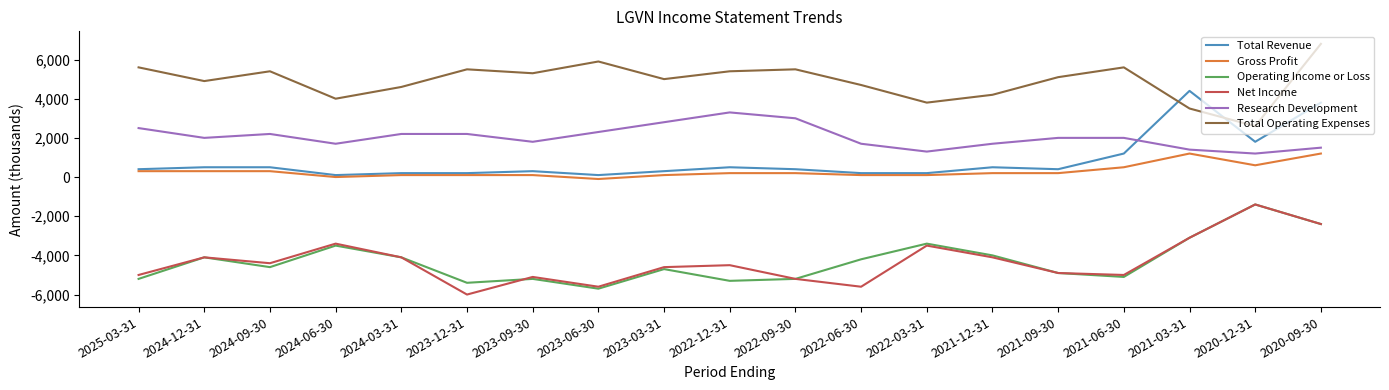

The value of Research Development at 2024-09-30 is 3129. True or false?

False